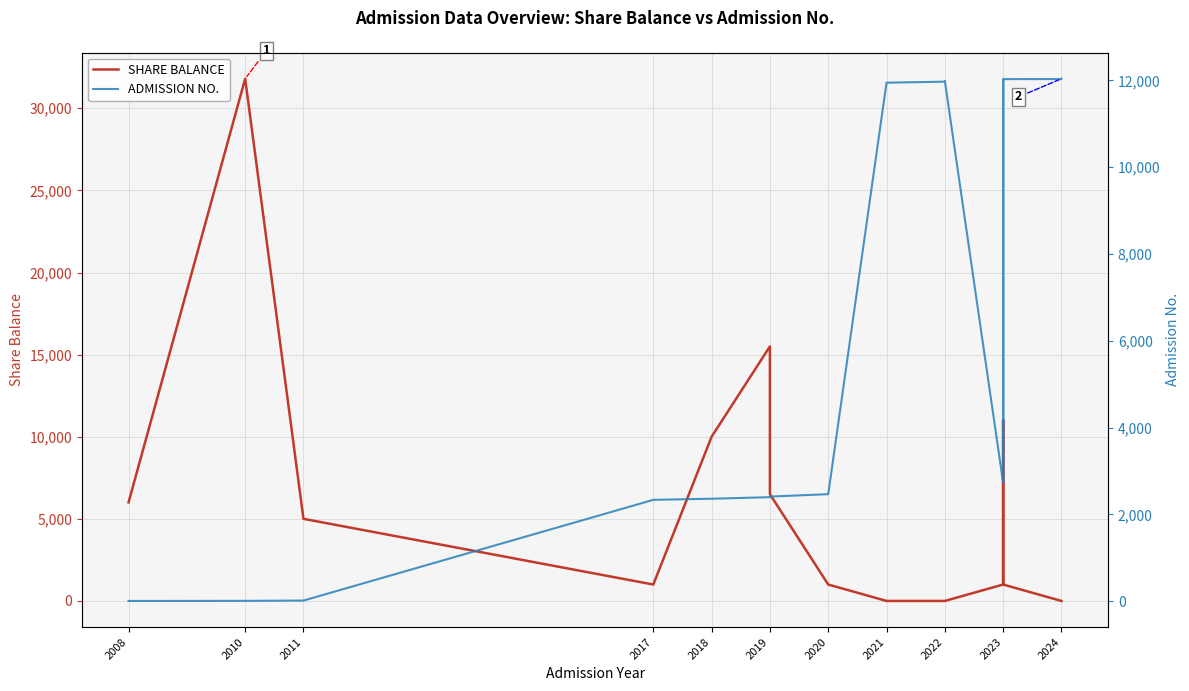

What is the total value across all series at 2024?

12032